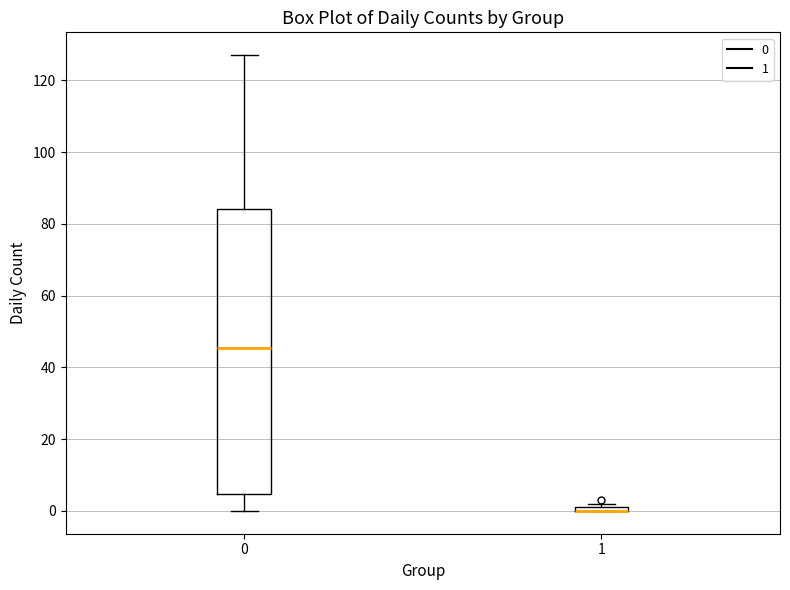

Where does the median line of the box at x = 0 sit on the y-axis? The values are not printed on the chart, so give them approximately, as read against the axis.

46